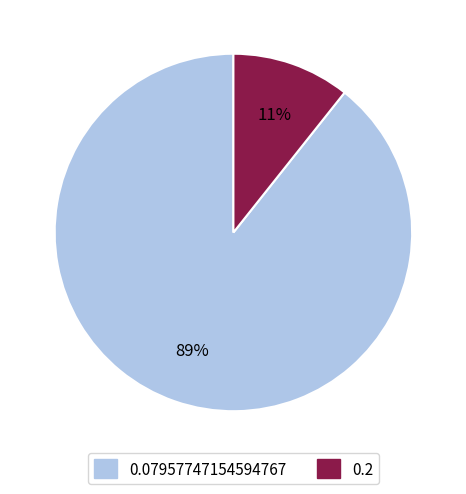

Count the number of slices in the pie.

2